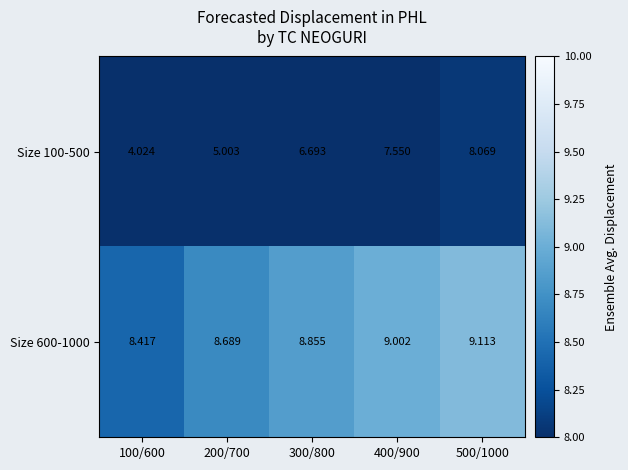

Is the value of Size 100-500 at 500/1000 greater than the value of Size 600-1000 at 400/900?

No